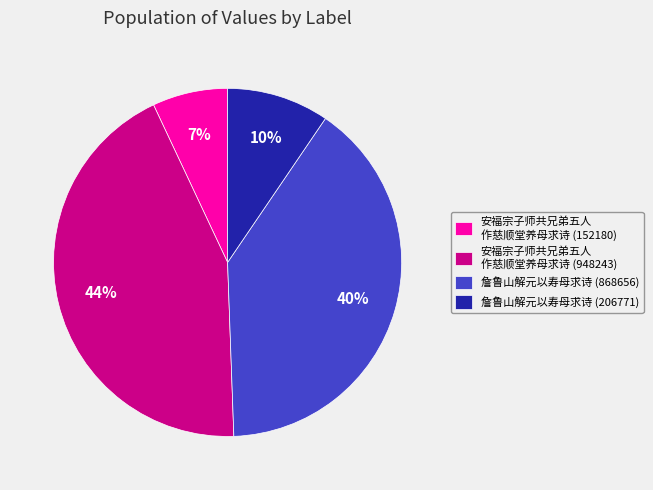

Is there any slice that represents more than half of the pie?

No